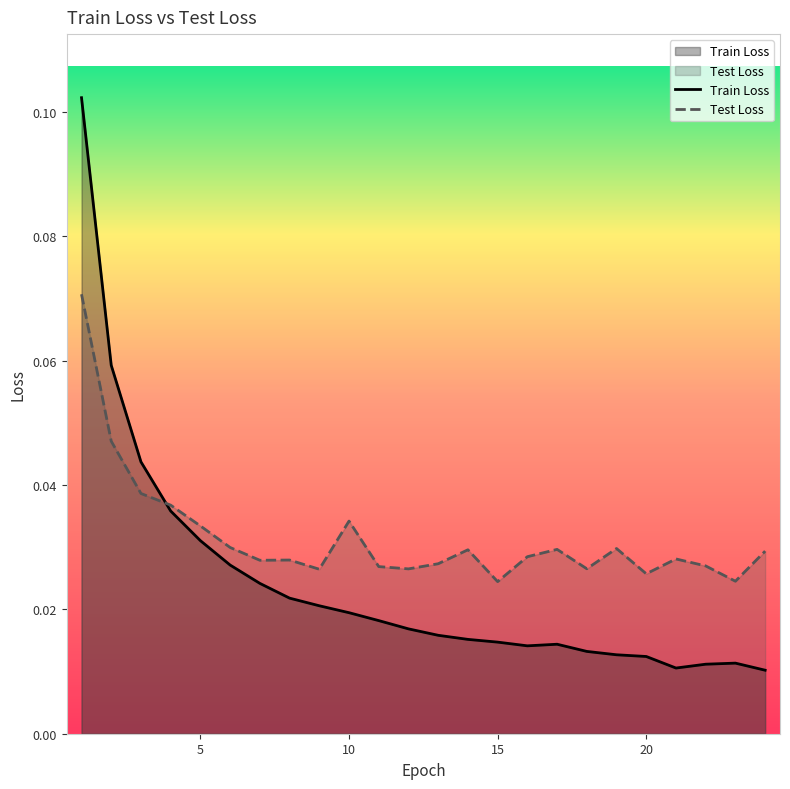

Reading right to left, transcribe all the data shown in this chart.

Train Loss: 24=0.0	23=0.0	22=0.0	21=0.0	20=0.0	19=0.0	18=0.0	17=0.0	16=0.0	15=0.0	14=0.0	13=0.0	12=0.0	11=0.0	10=0.0	9=0.0	8=0.0	7=0.0	6=0.0	5=0.0	4=0.0	3=0.0	2=0.1	1=0.1
Test Loss: 24=0.0	23=0.0	22=0.0	21=0.0	20=0.0	19=0.0	18=0.0	17=0.0	16=0.0	15=0.0	14=0.0	13=0.0	12=0.0	11=0.0	10=0.0	9=0.0	8=0.0	7=0.0	6=0.0	5=0.0	4=0.0	3=0.0	2=0.0	1=0.1